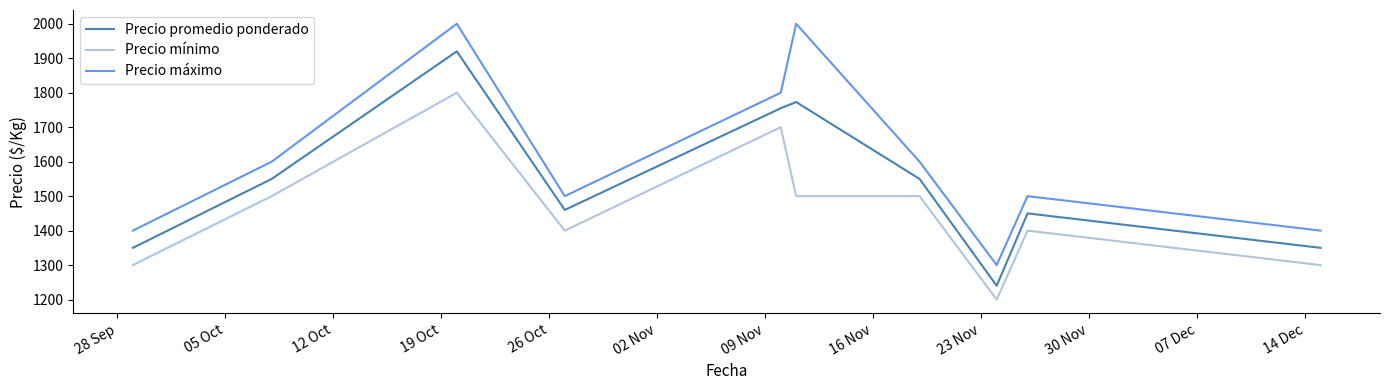

What is the difference between the second highest and minimum values in the Precio promedio ponderado series?

533